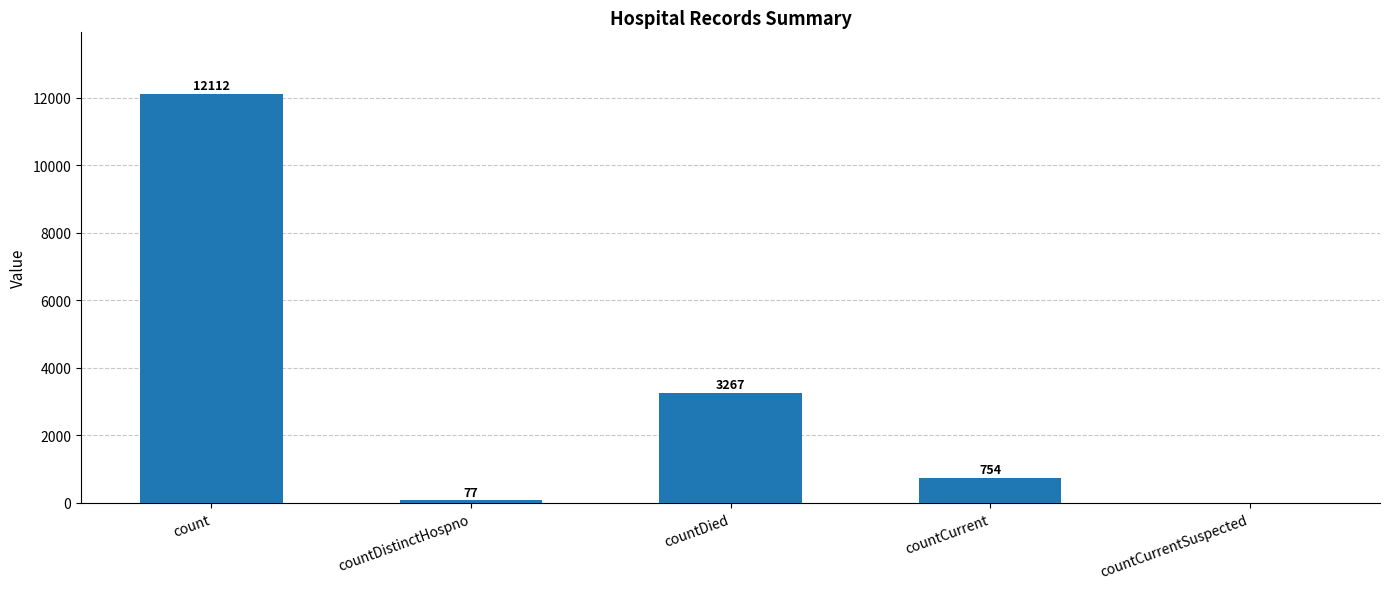

What is the difference between the values at countCurrentSuspected and countDistinctHospno?

77